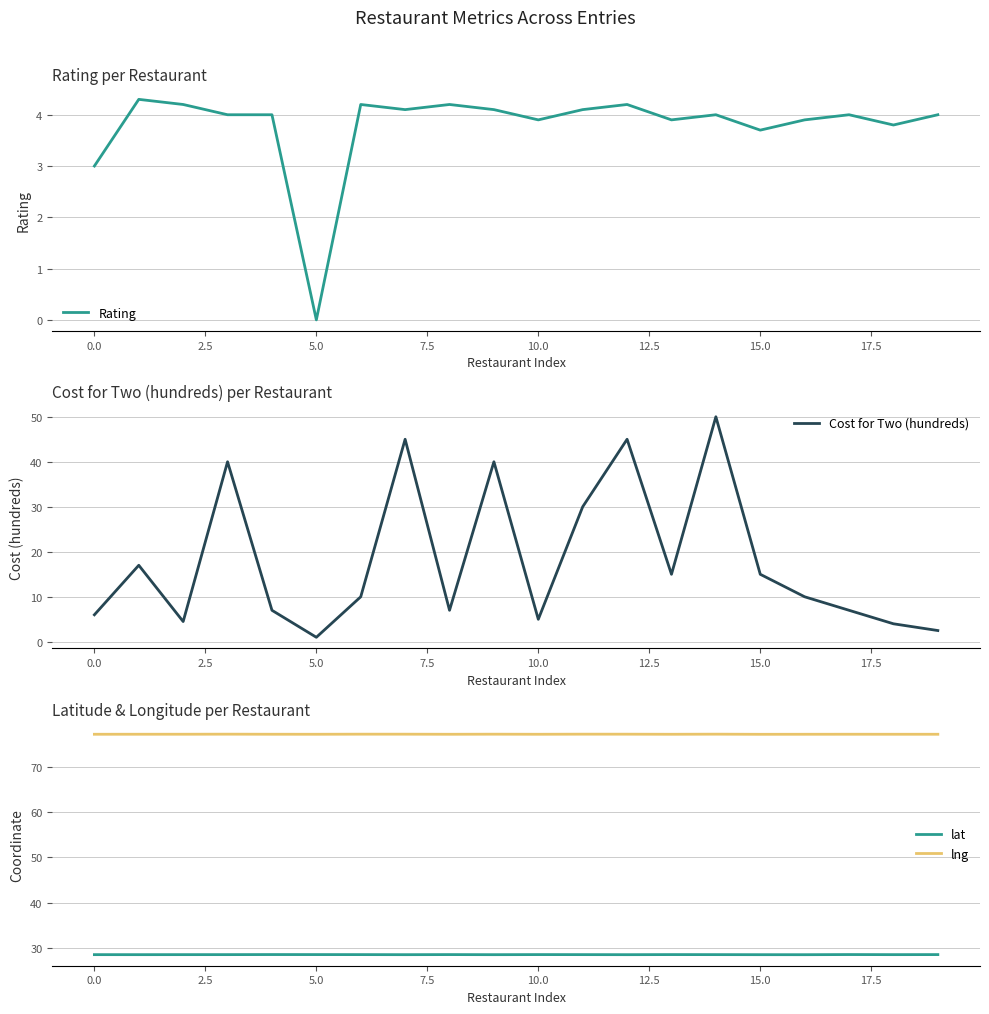

How many data points in Rating are less than 4?

7